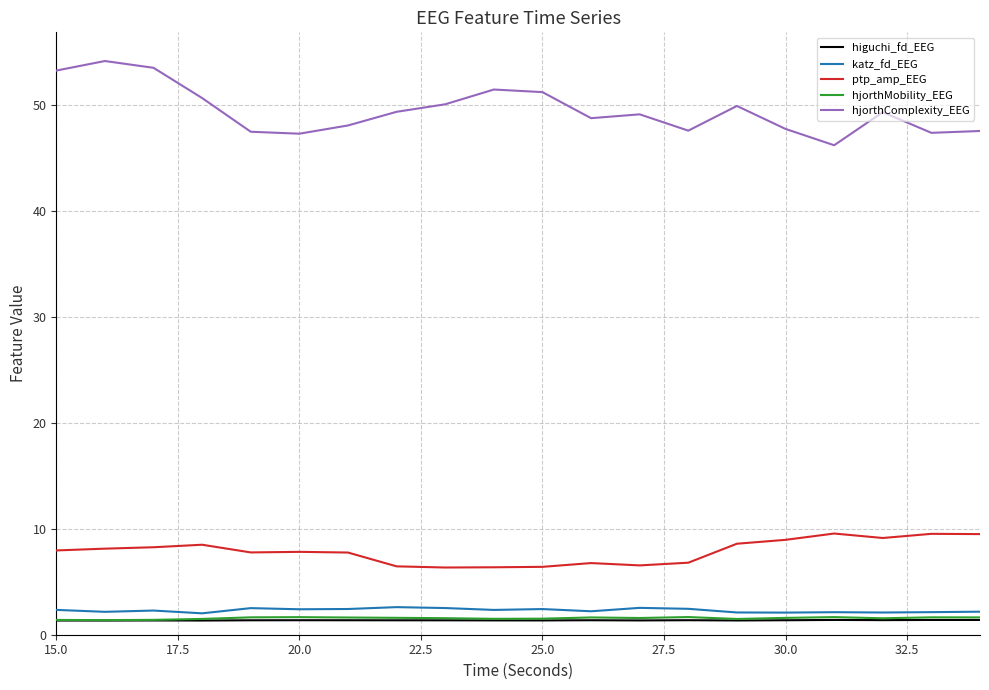

True or false: hjorthComplexity_EEG and katz_fd_EEG cross at least once.

False